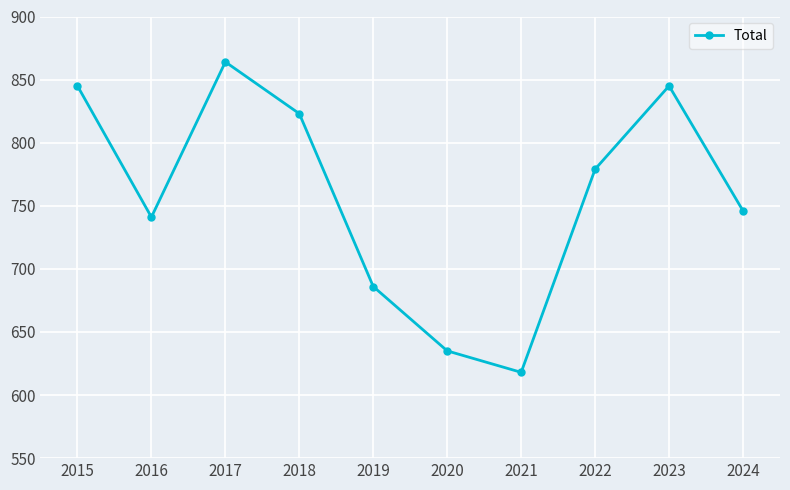

How many data points are less than 779?

5